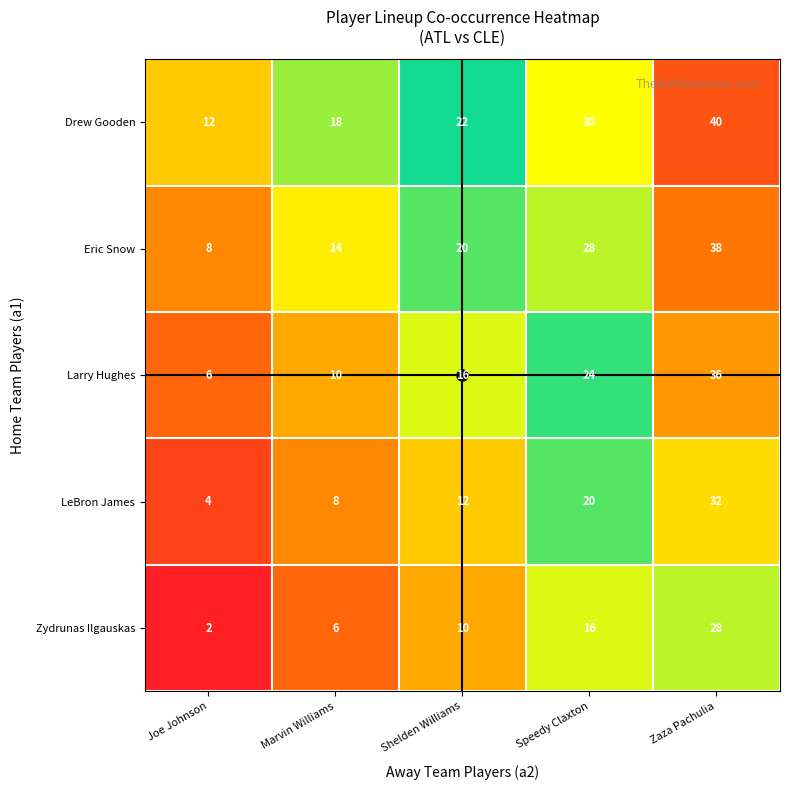

The Drew Gooden series shows 12 at Joe Johnson. True or false?

True